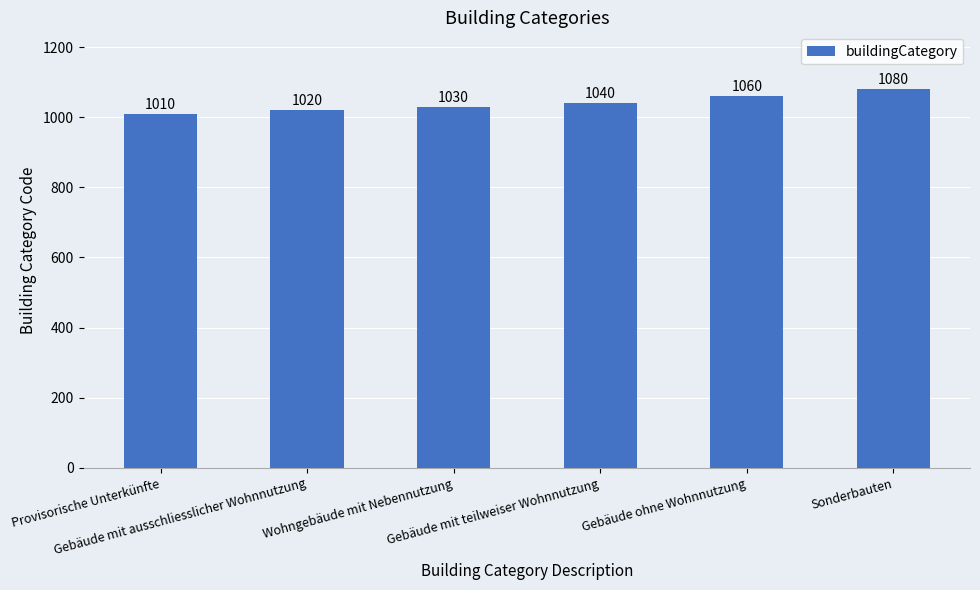

What is the minimum value shown in the chart?

1010